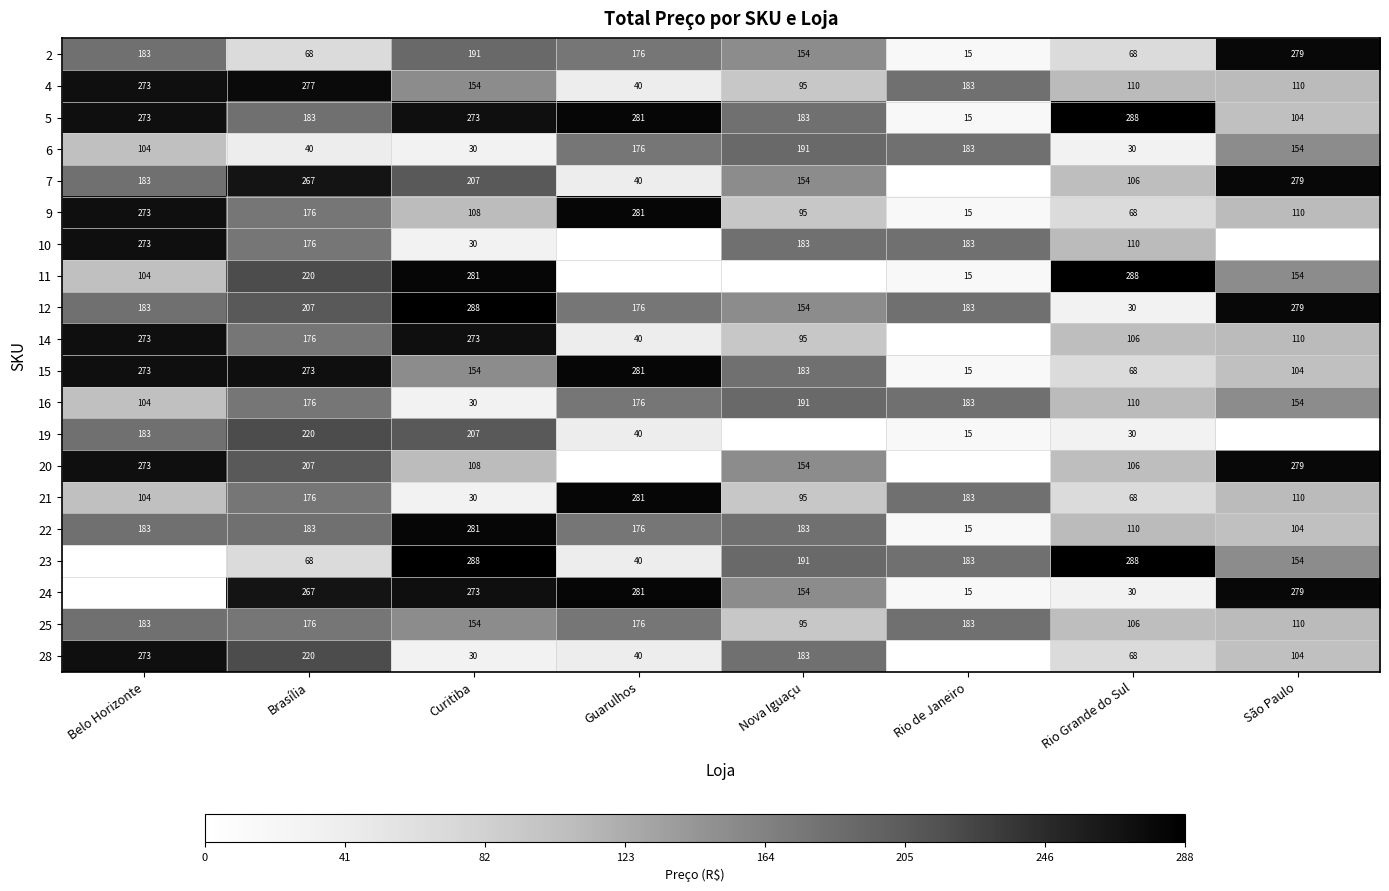

At which category is the sum across all series the highest?

Brasília